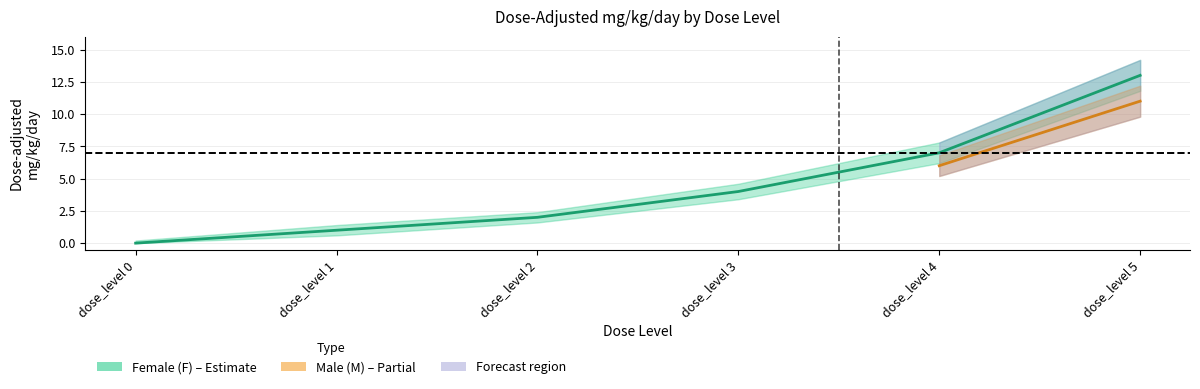

Which label corresponds to the smallest value in the chart?

dose_level 0